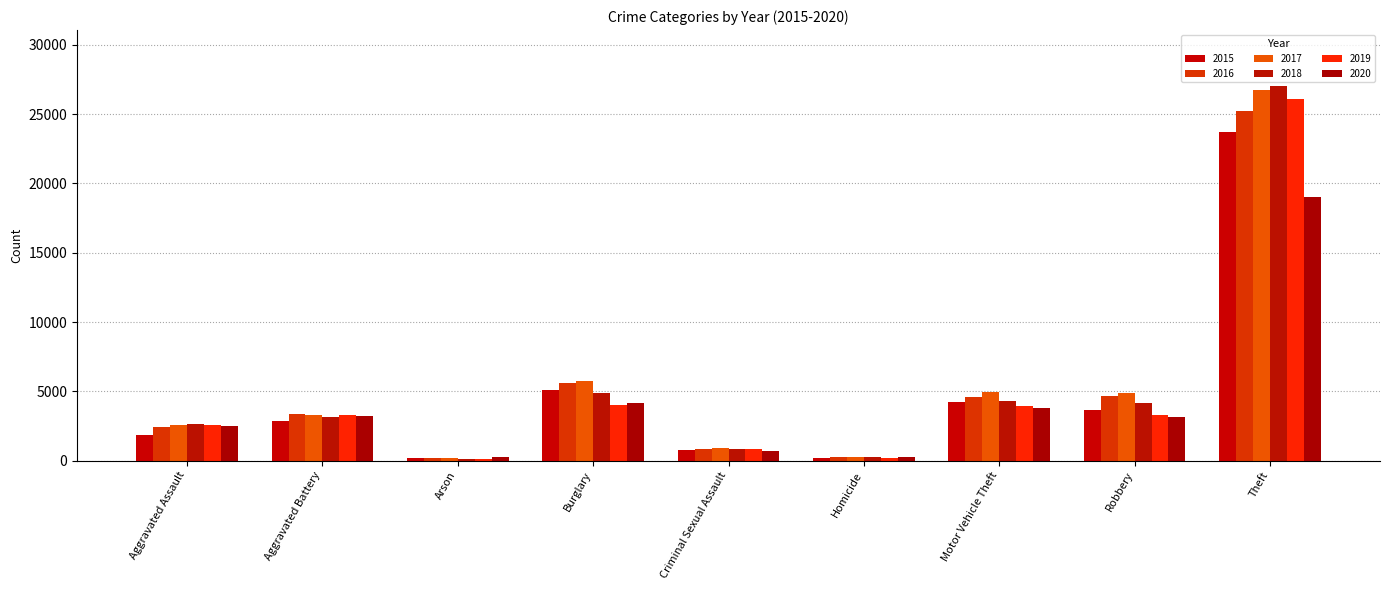

Which series has the largest total across all categories?

2017